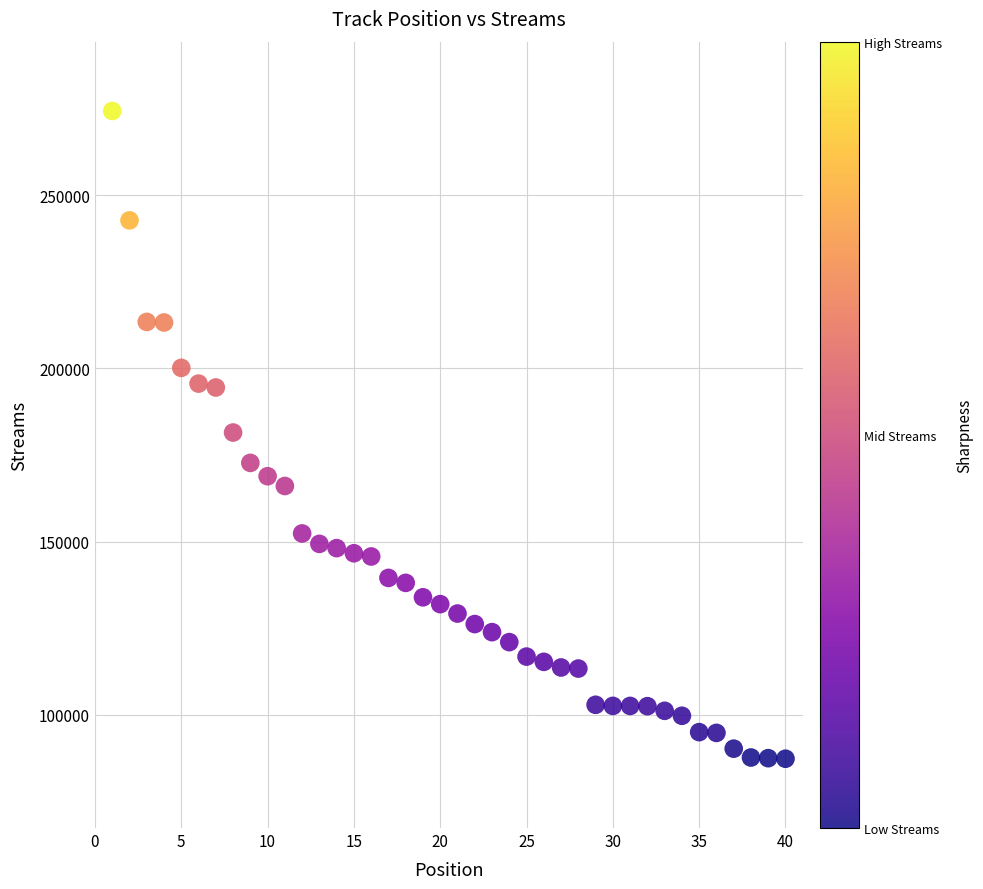

What is the range of X values (max minus min)?

39